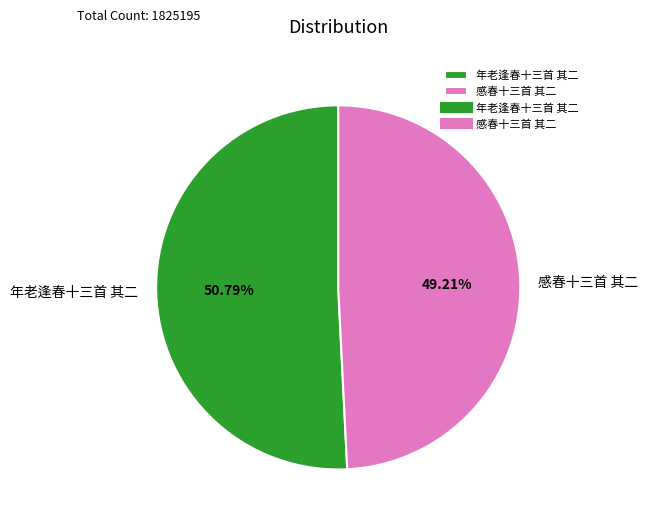

Is the sum of 年老逢春十三首 其二 and 感春十三首 其二 greater than half?

Yes